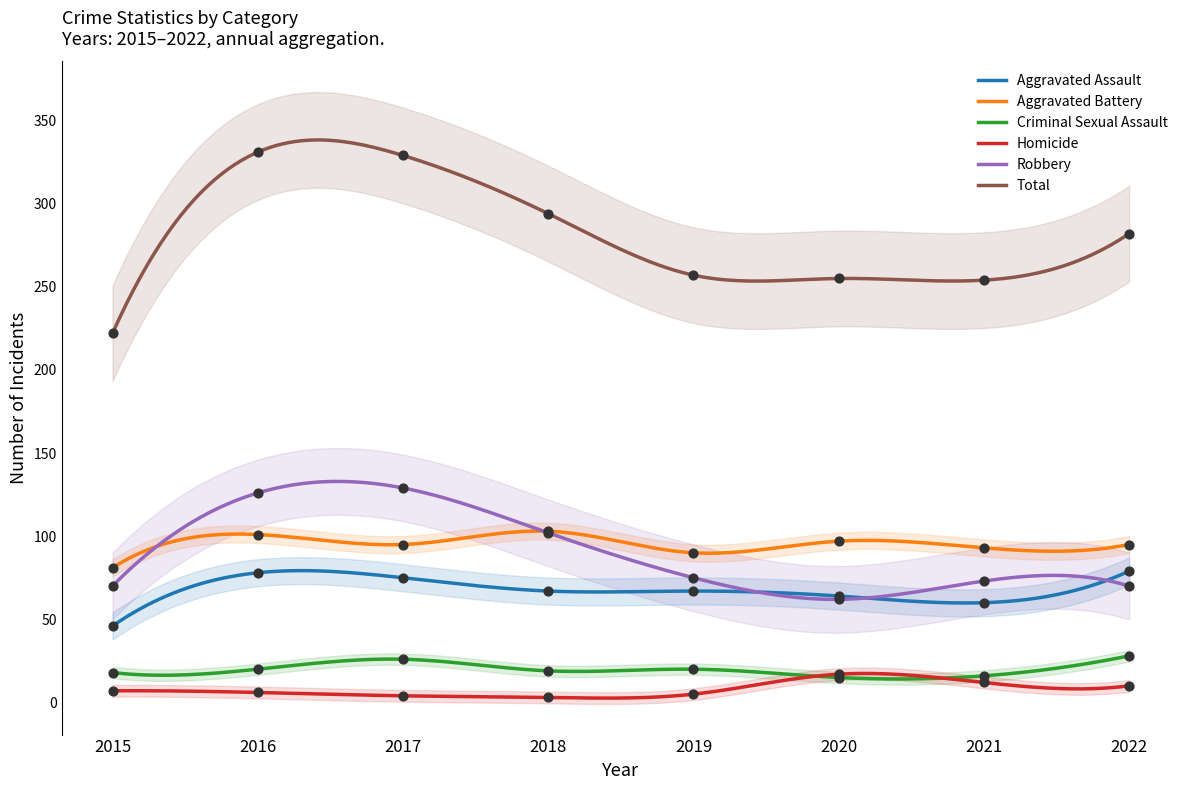

What are all the series names shown in the legend?

Aggravated Assault, Aggravated Battery, Criminal Sexual Assault, Homicide, Robbery, Total